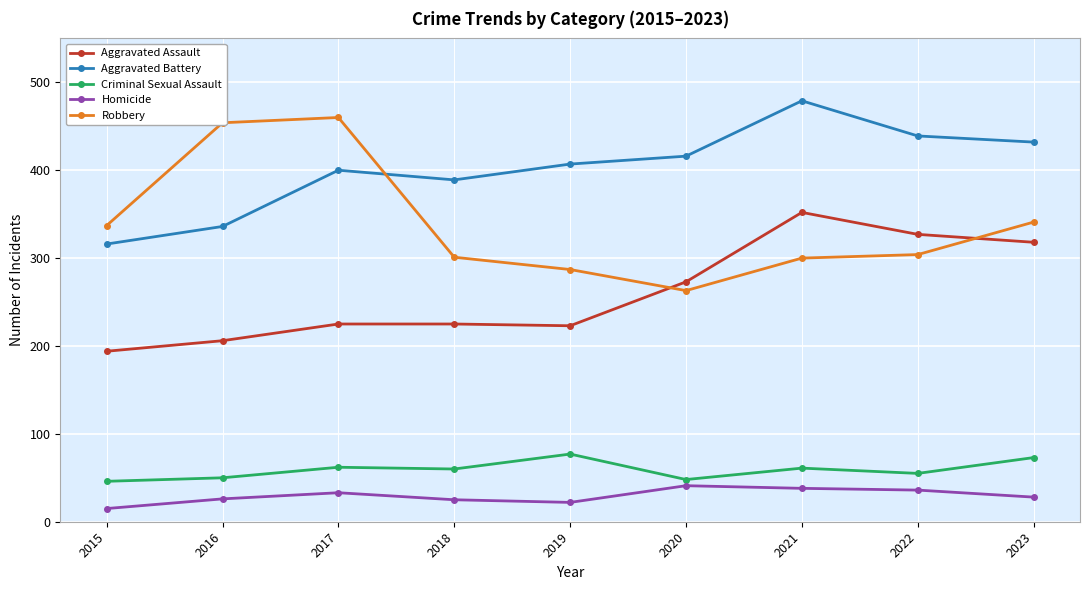

What are all the series names shown in the legend?

Aggravated Assault, Aggravated Battery, Criminal Sexual Assault, Homicide, Robbery